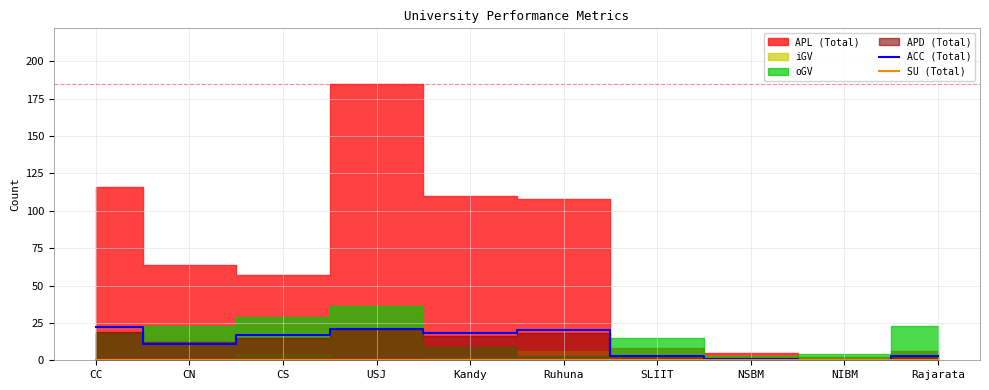

In ACC (Total), how many points are lower than both neighbors (excluding endpoints)?

3